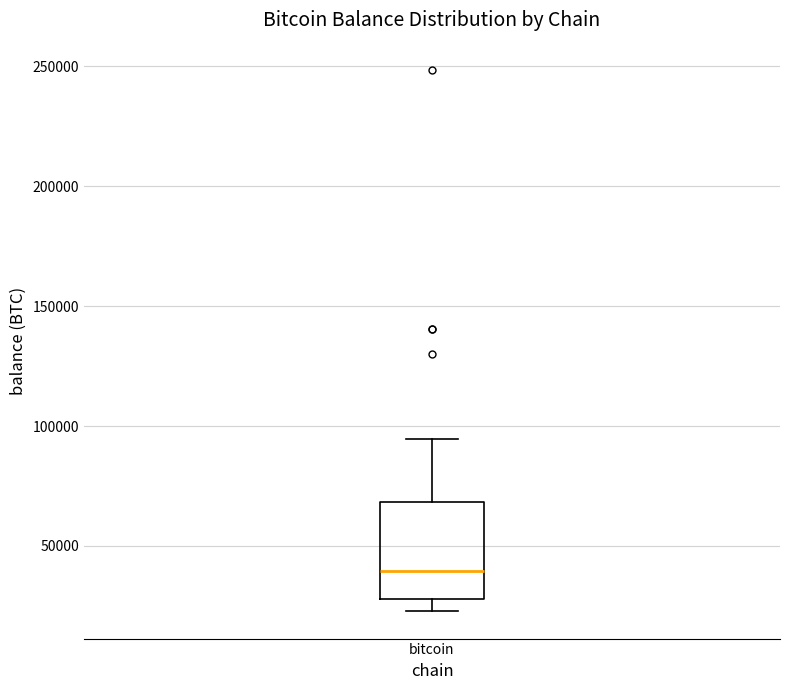

Where is the upper edge of the box for bitcoin on the y-axis? The values are not printed on the chart, so give them approximately, as read against the axis.

70000